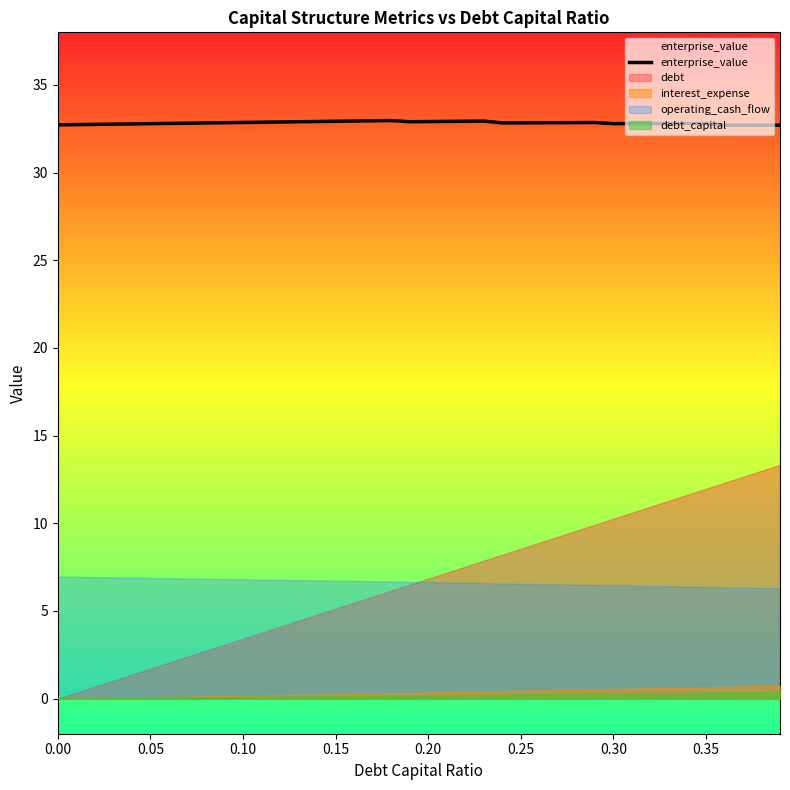

What is the maximum value for enterprise_value?

33.0